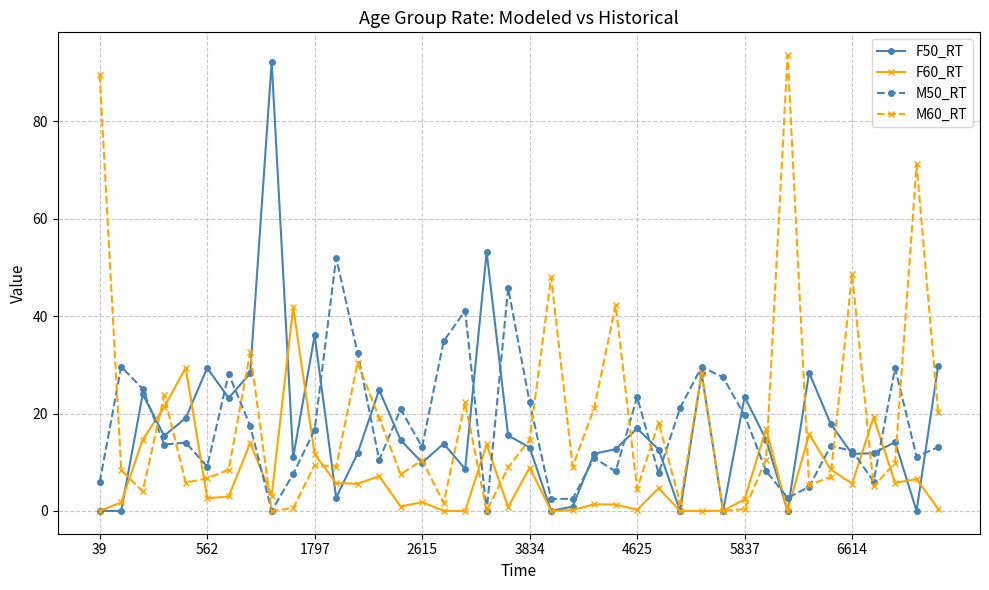

Does the chart display data point markers on the line(s)?

Yes